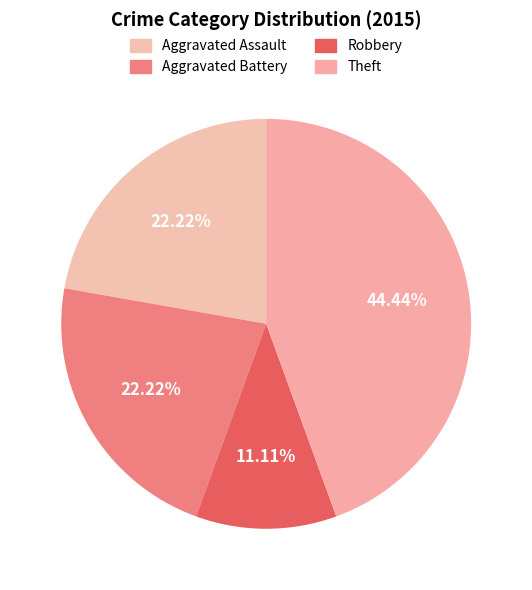

Count the number of slices in the pie.

4